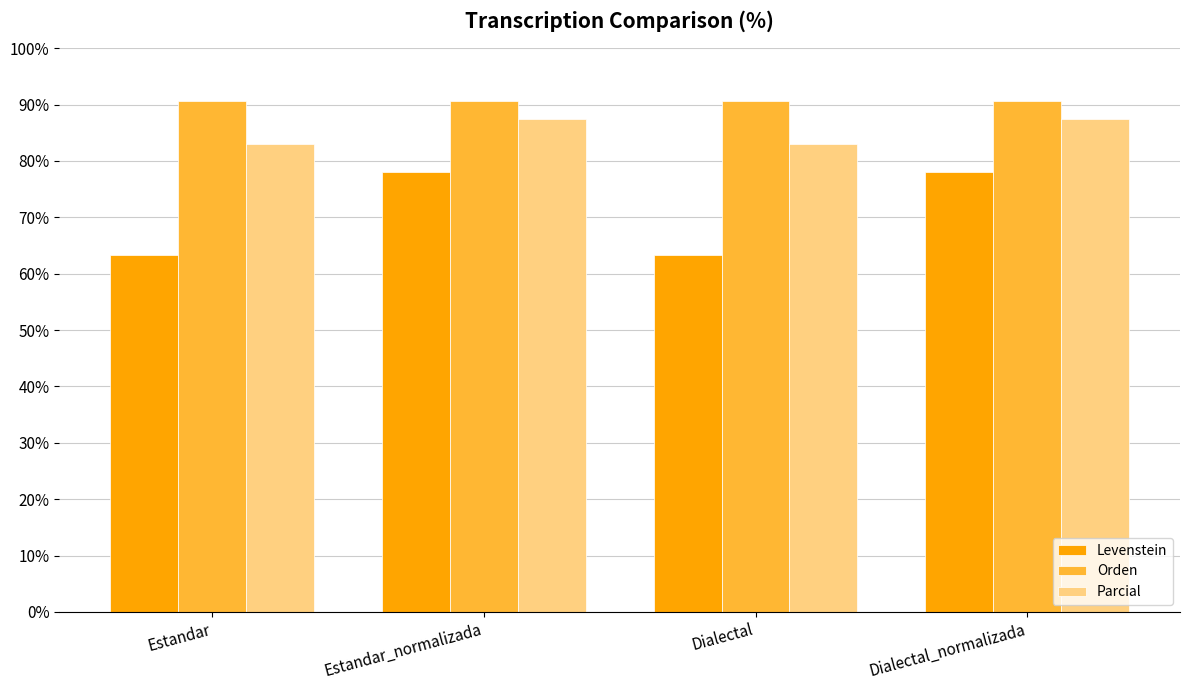

How many data points does each series have?

4